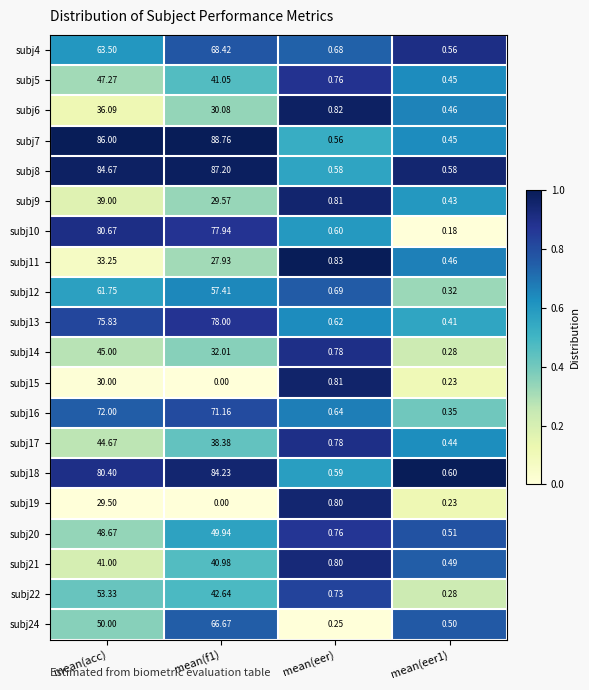

At which label does subj20 first exceed 48?

mean(acc)